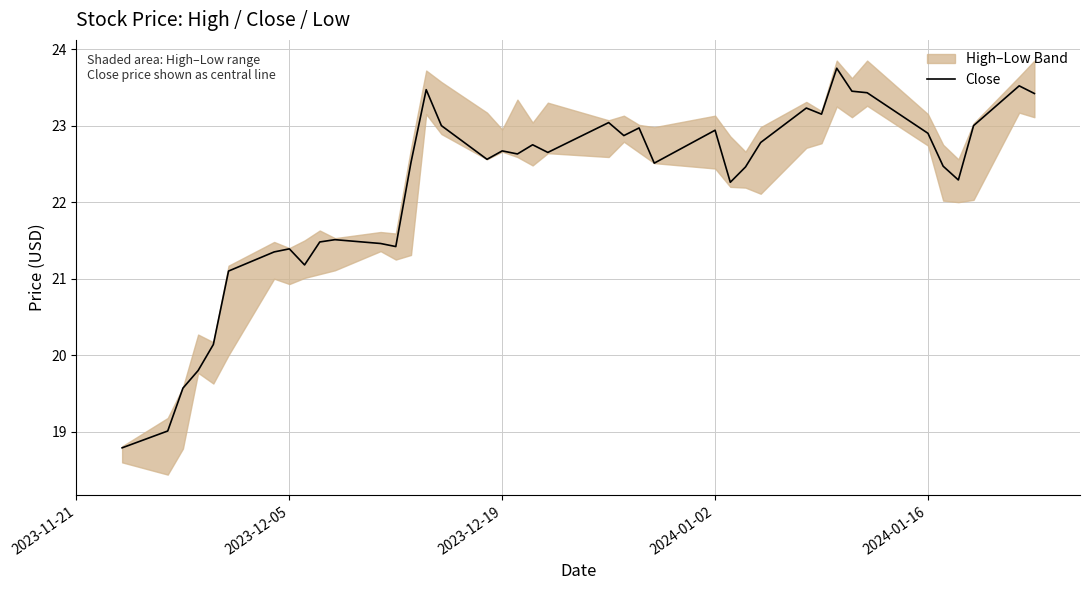

How many points are lower than both their immediate neighbors (excluding endpoints)?

10